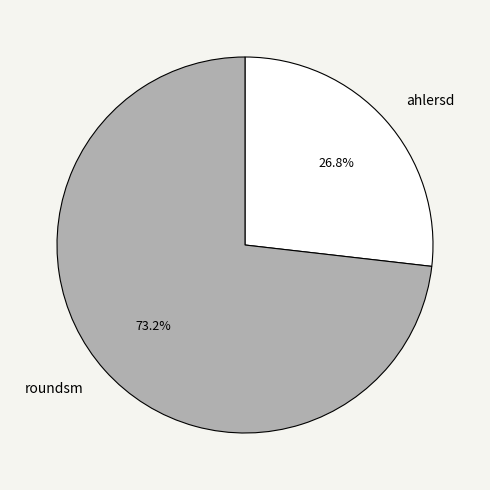

Which category accounts for the majority?

roundsm